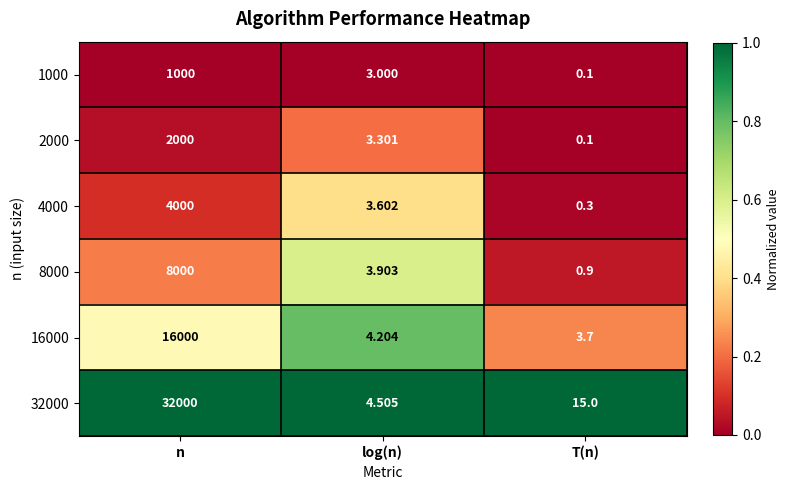

Where is 4000 nearest to the value 2000?

log(n)